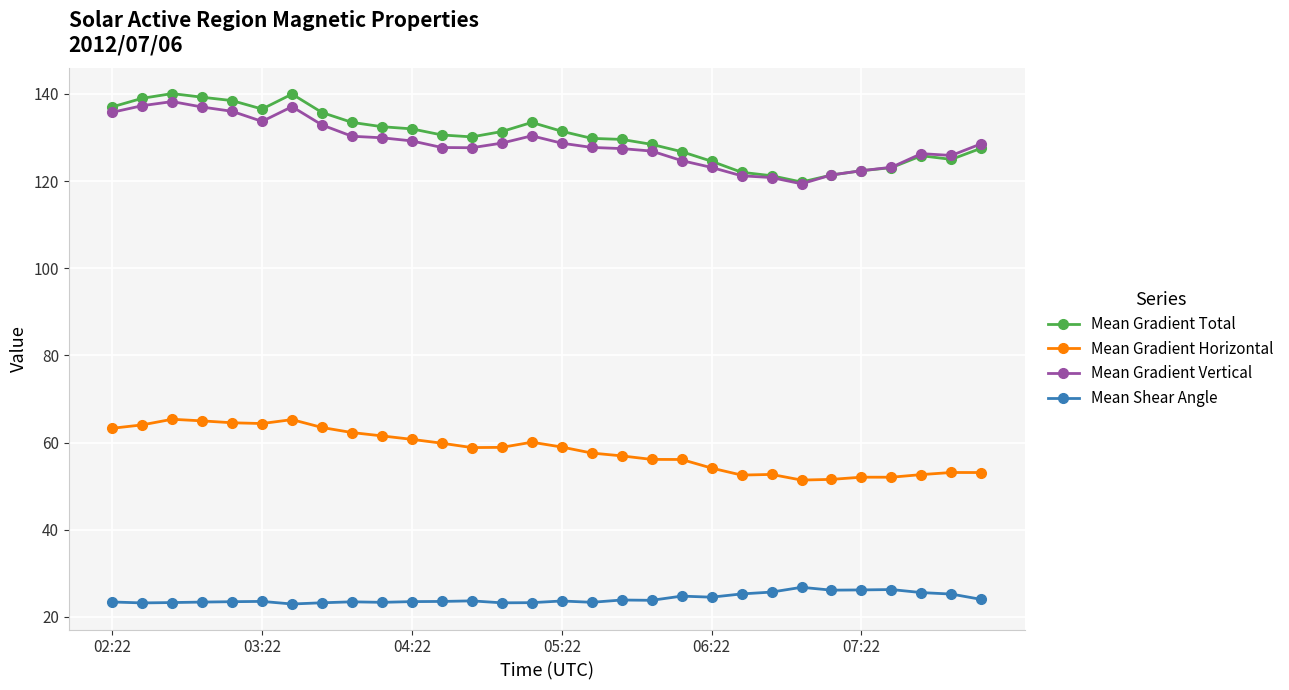

True or false: Mean Gradient Horizontal and Mean Shear Angle cross at least once.

False